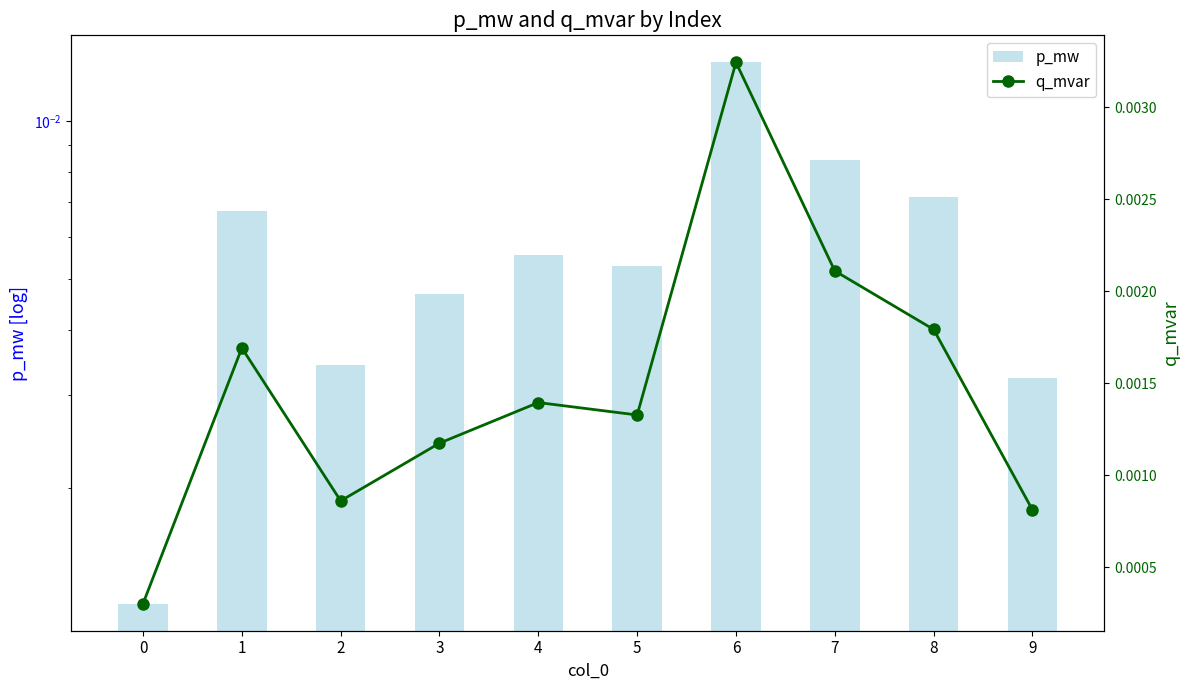

How many q_mvar values are between 0 and 1?

10